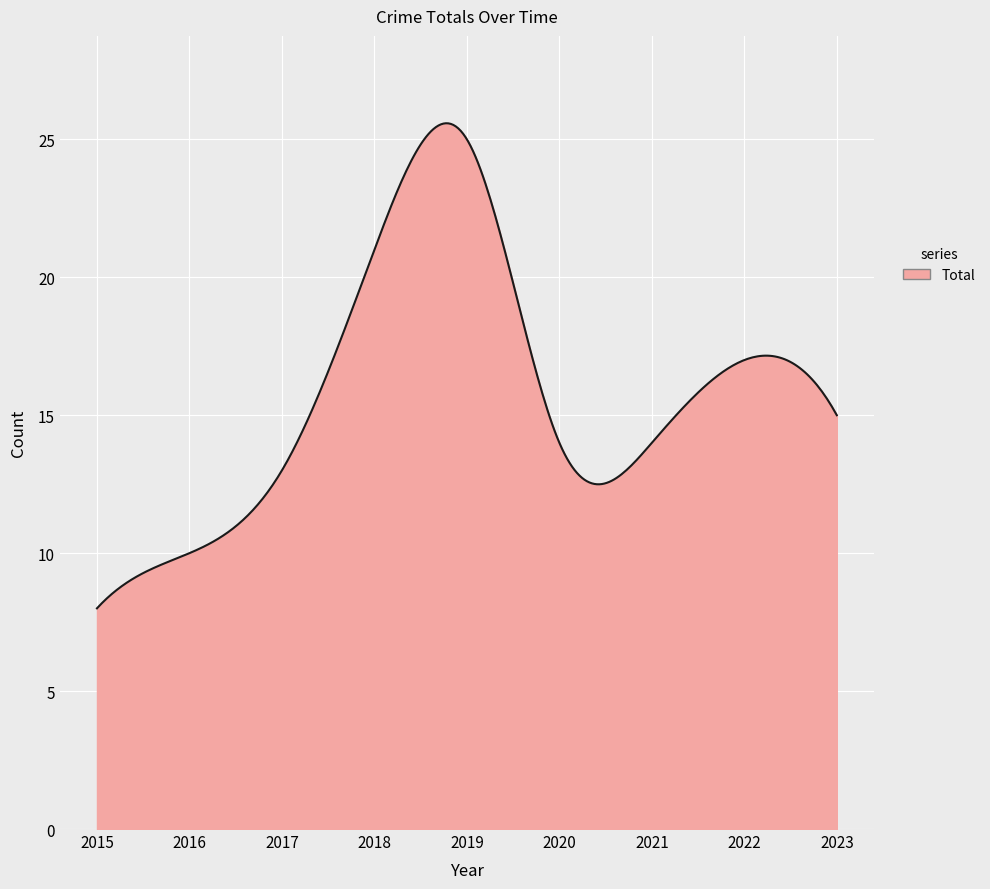

What is the minimum value shown in the chart?

8.0